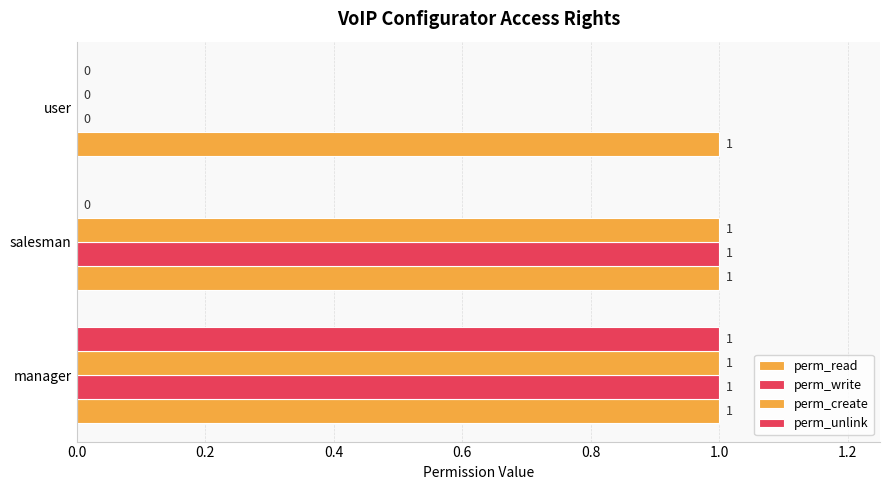

How many values in perm_unlink are above zero?

1